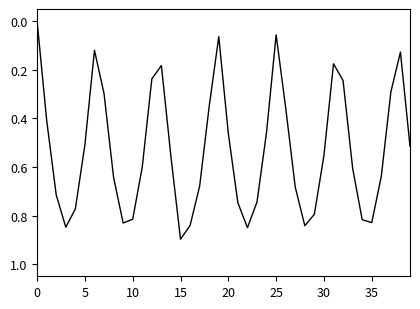

What is the maximum value shown in the chart?

0.9